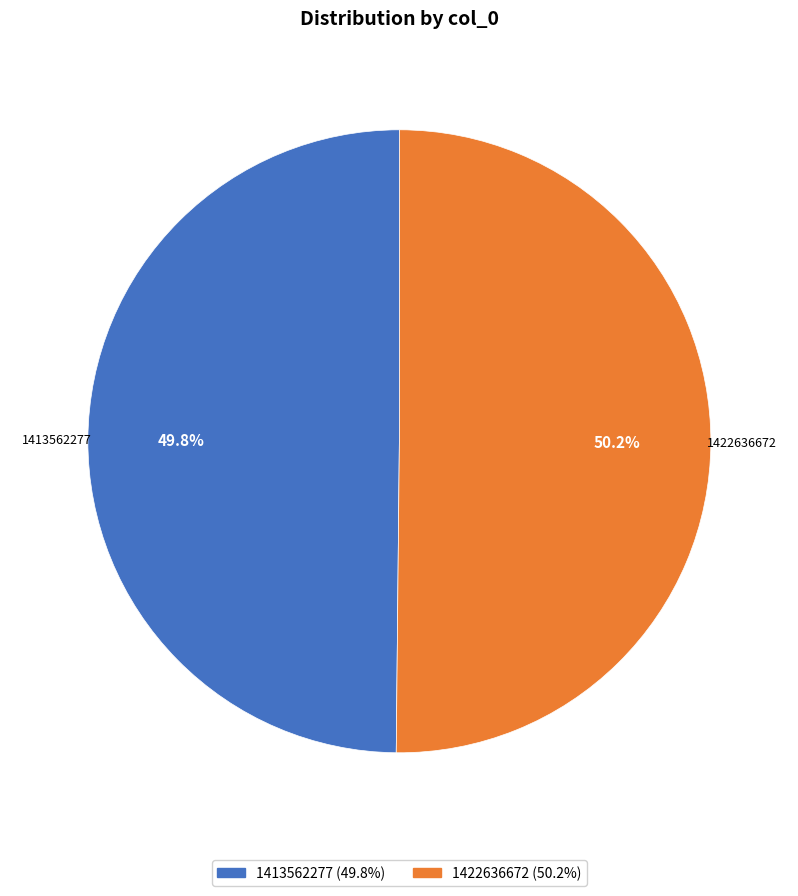

What percentage do 1413562277 and 1422636672 together represent?

100.0%